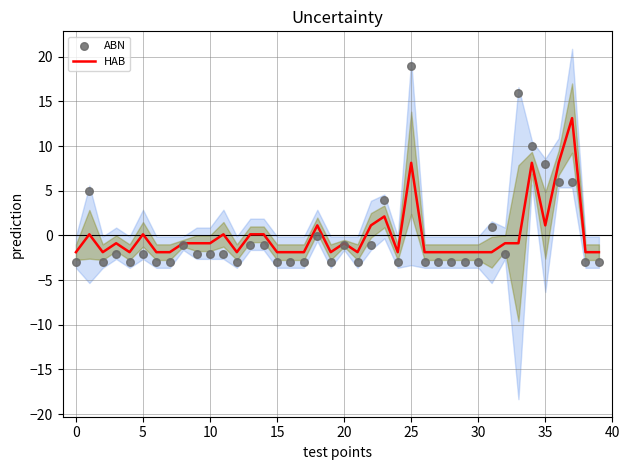

Which series contains the highest Y value?

ABN